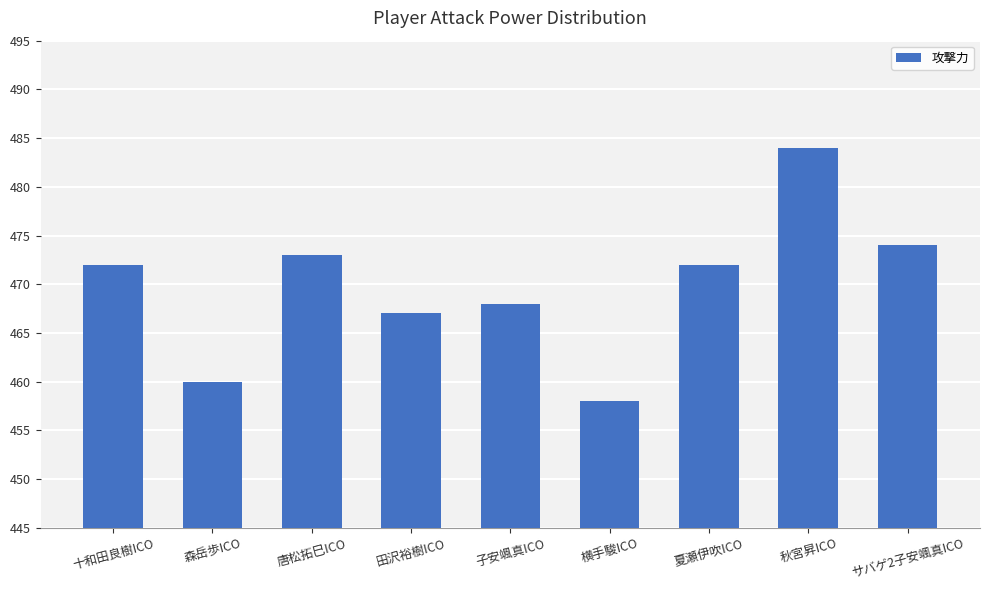

Count the number of data series in this chart.

1